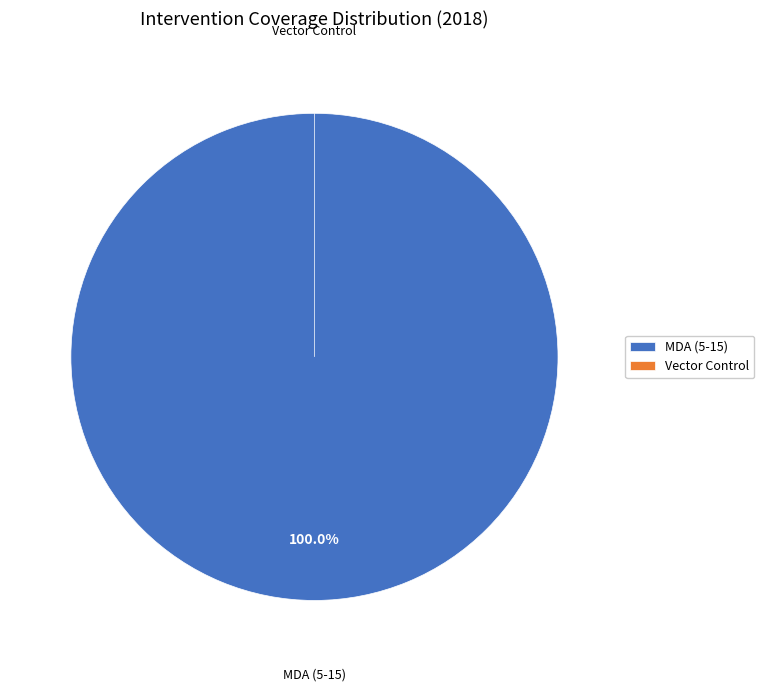

Does any single category account for the majority?

Yes